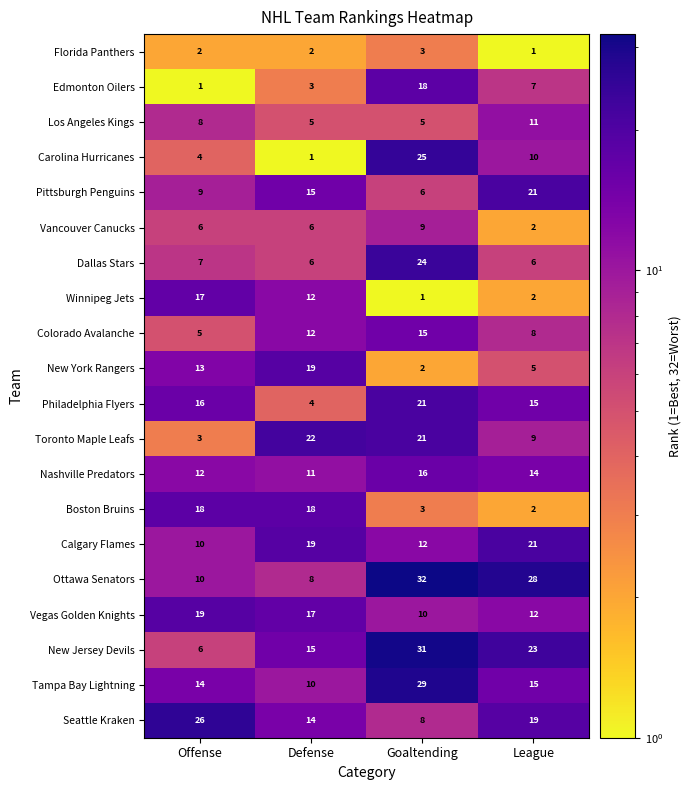

How many values in the Calgary Flames series are below 19?

2